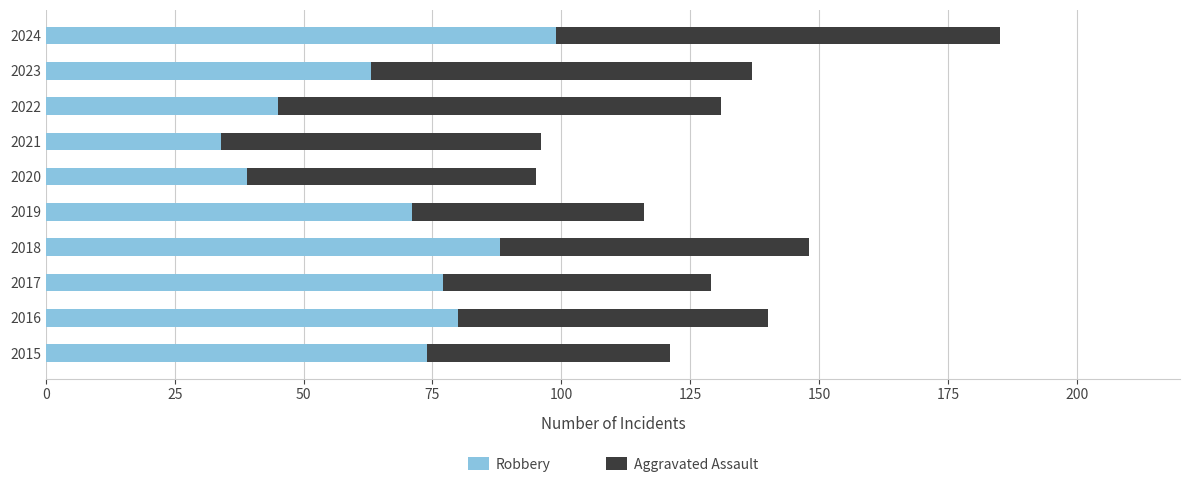

Read the Robbery value at 2023.

63